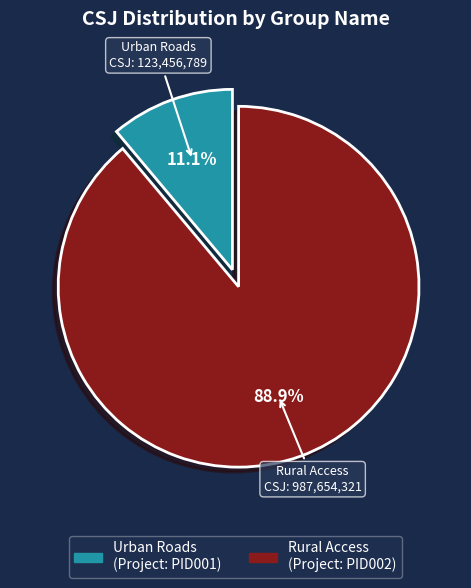

To the nearest percent, what is the average slice percentage?

50%